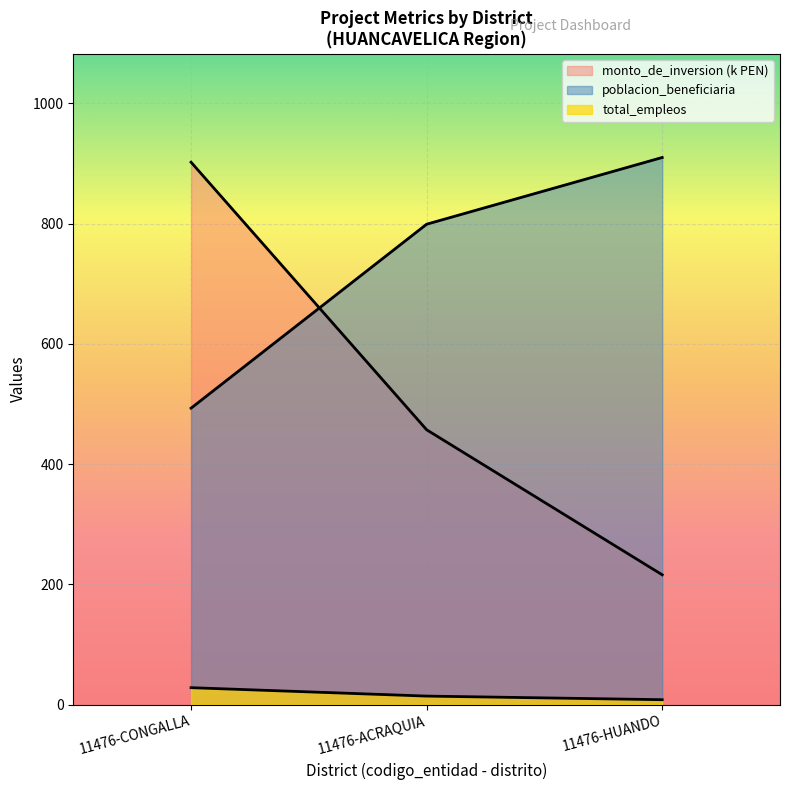

How many values in the poblacion_beneficiaria series are below 799?

1